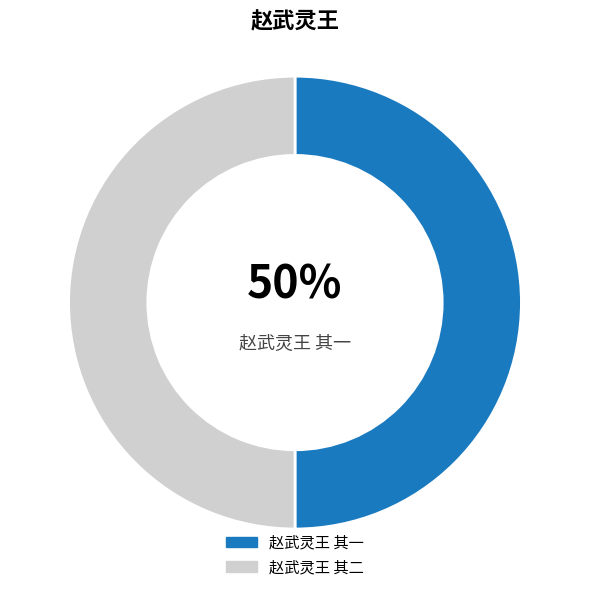

The 赵武灵王 其一 slice represents 50% of the pie. True or false?

True